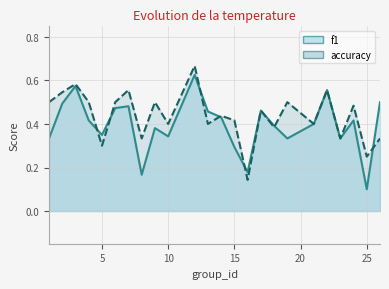

The value of f1 at 5 is 0.1. True or false?

False